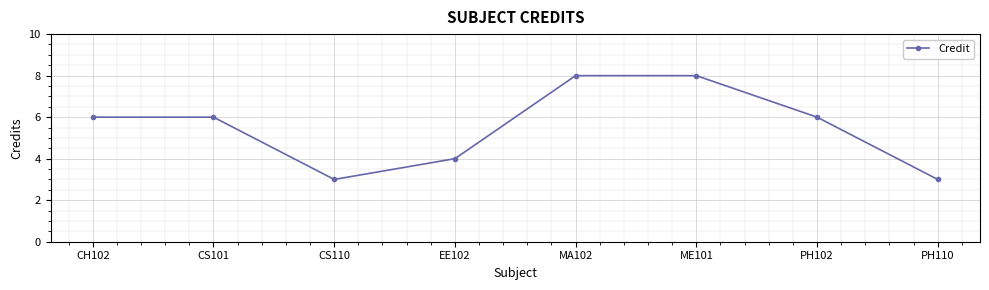

What is the change in value from CH102 to ME101?

+2